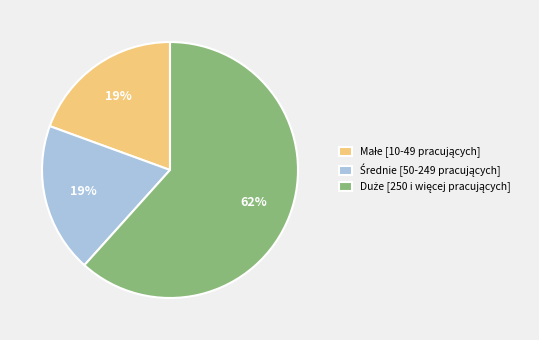

To the nearest percent, what is the average slice percentage?

33%